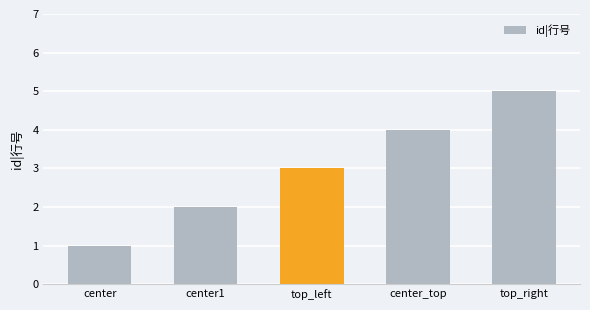

What is the sum of the values at center1 and center?

3